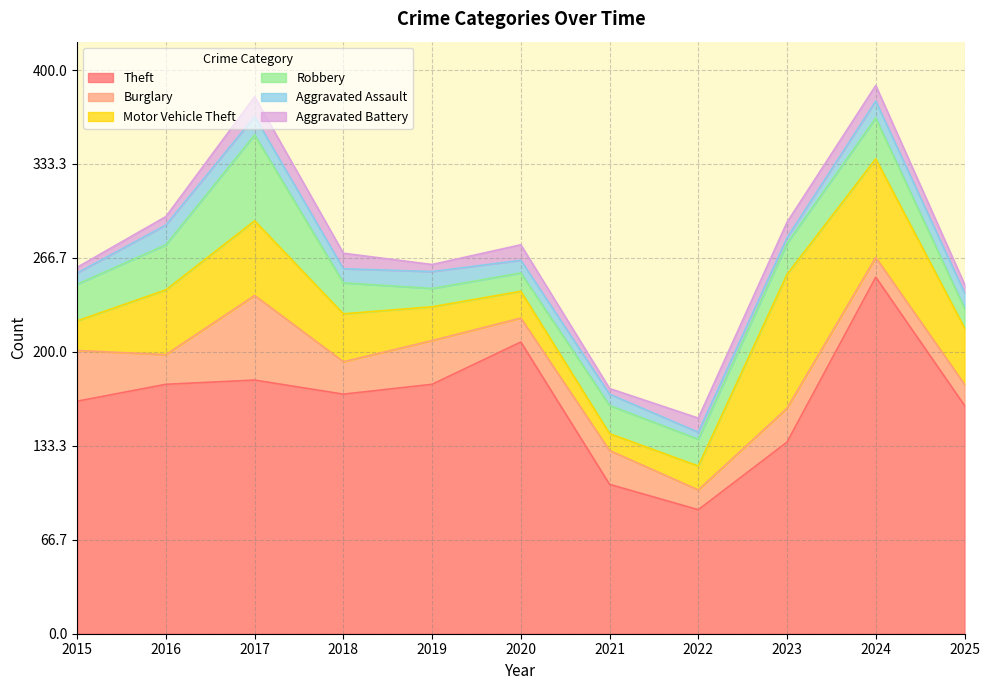

At which label does Theft reach its minimum?

2022